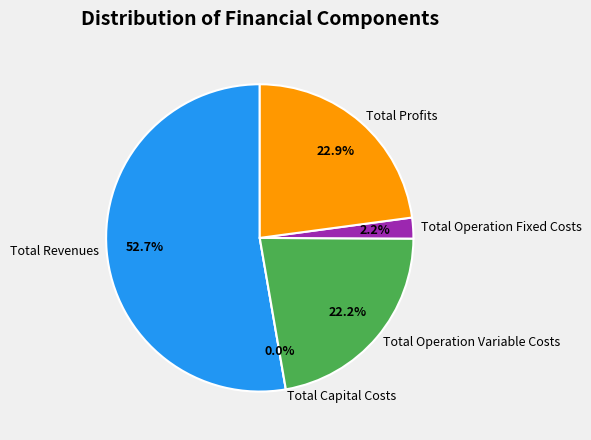

What is the smallest slice in the pie chart?

Total Capital Costs